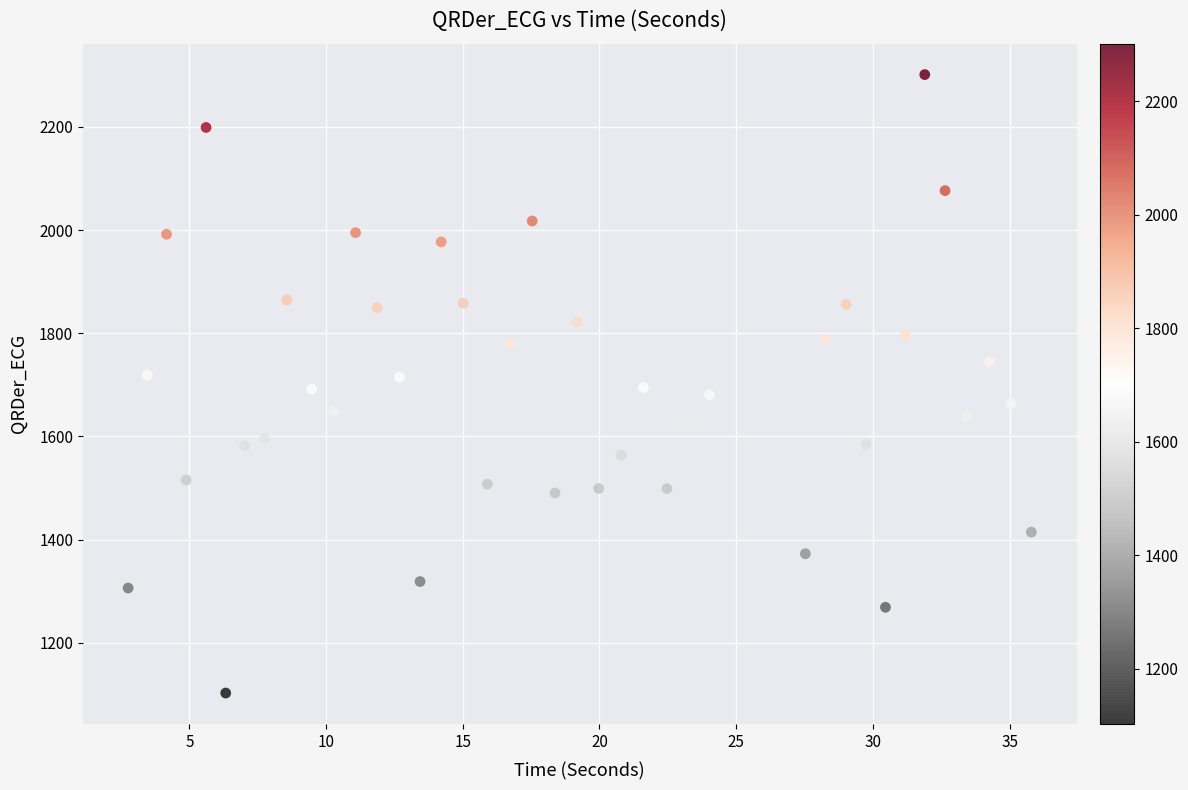

What is the range of X values (max minus min)?

33.0